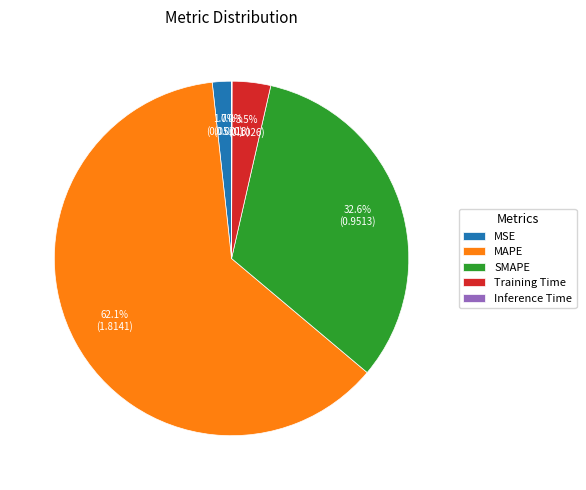

Between Training Time and SMAPE, which is larger?

SMAPE